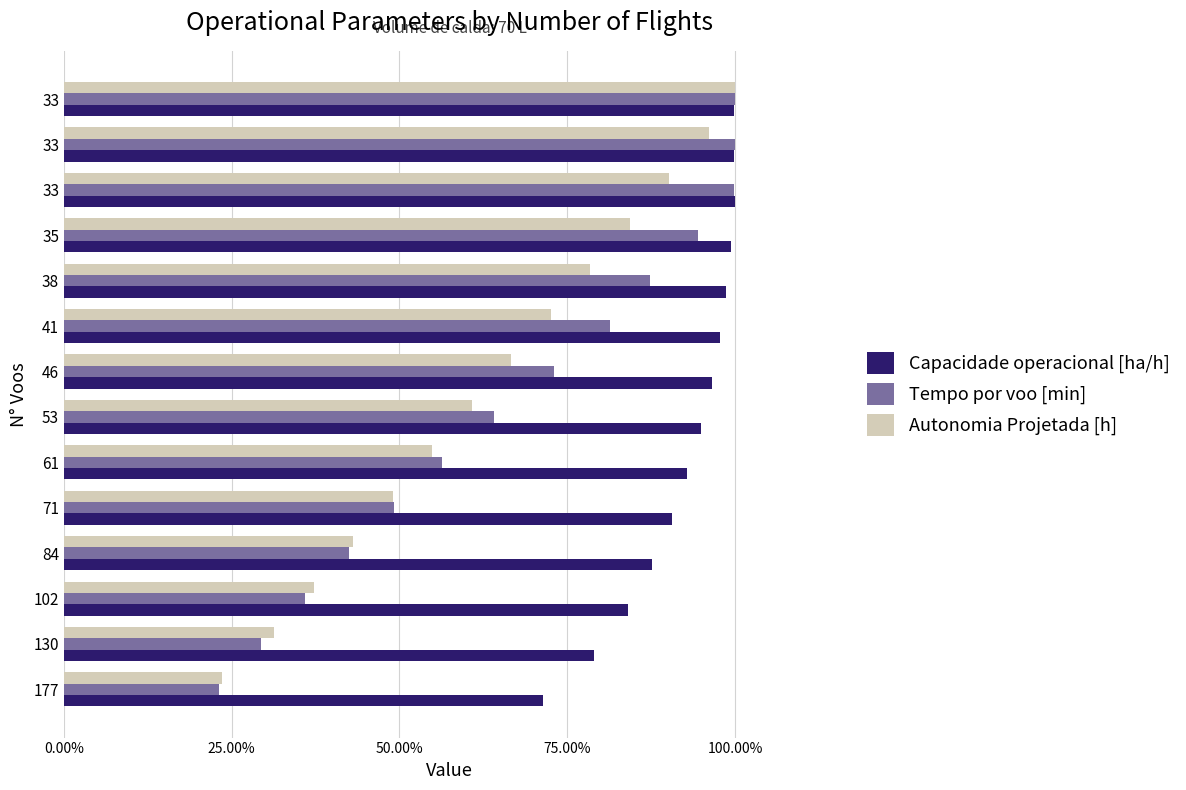

Reading left to right, transcribe all the data shown in this chart.

Capacidade operacional [ha/h]: 0.7	0.8	0.8	0.9	0.9	0.9	0.9	1.0	1.0	1.0	1.0	1.0	1.0	1.0
Tempo por voo [min]: 0.2	0.3	0.4	0.4	0.5	0.6	0.6	0.7	0.8	0.9	0.9	1.0	1.0	1.0
Autonomia Projetada [h]: 0.2	0.3	0.4	0.4	0.5	0.5	0.6	0.7	0.7	0.8	0.8	0.9	1.0	1.0